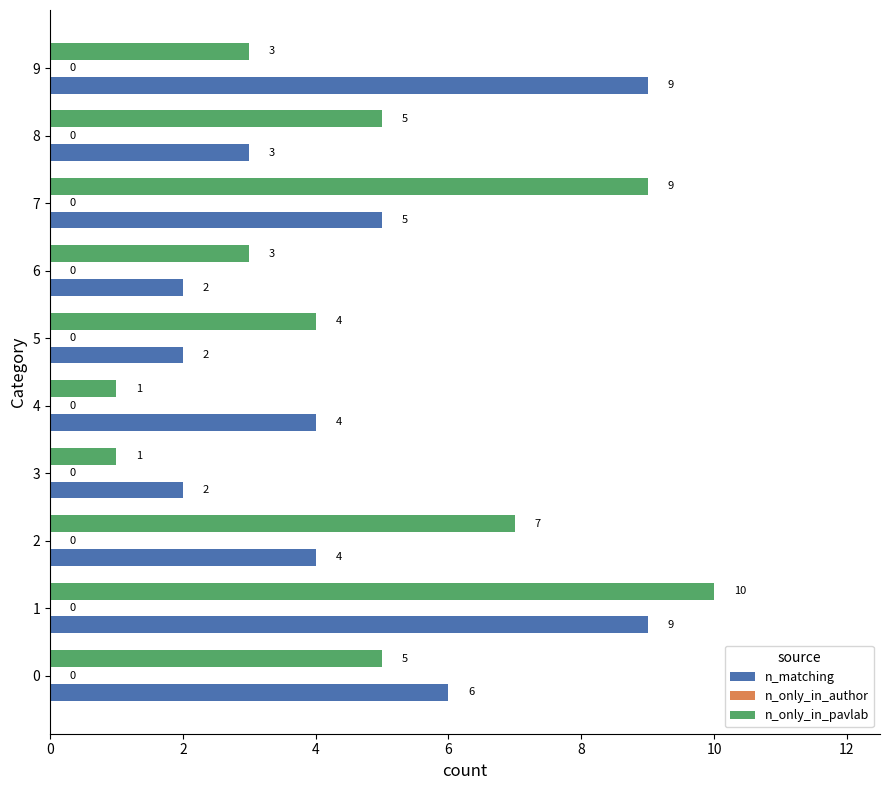

How many categories are shown in the chart?

10